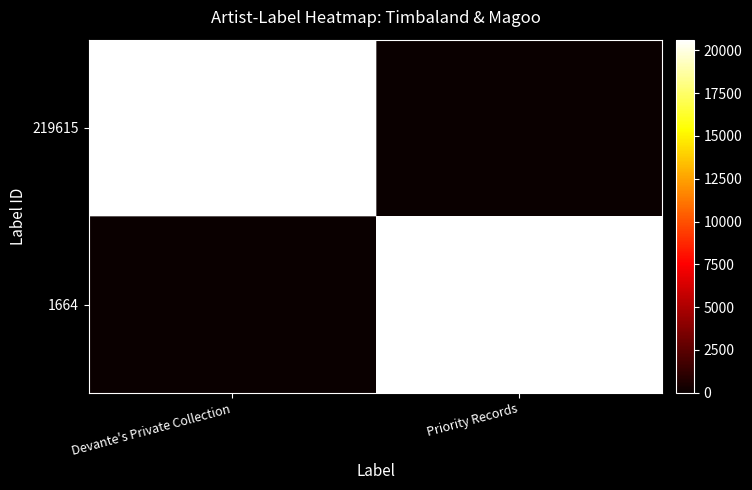

True or false: 1664 has a value of 20617 at Priority Records.

True